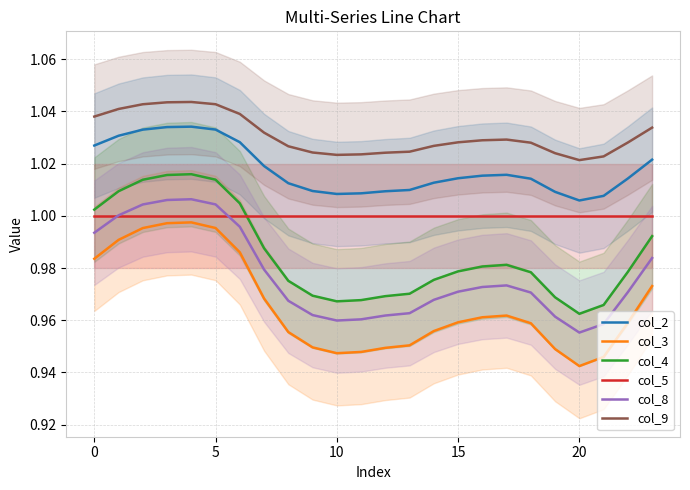

What is the total value across all series at 14?

5.9